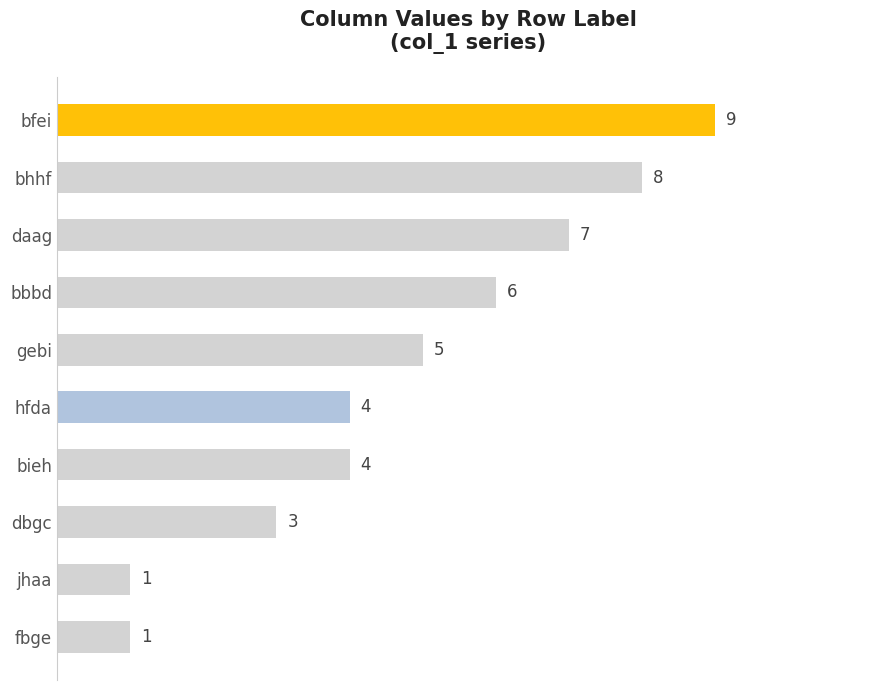

What is the difference between the second highest and second lowest values?

7